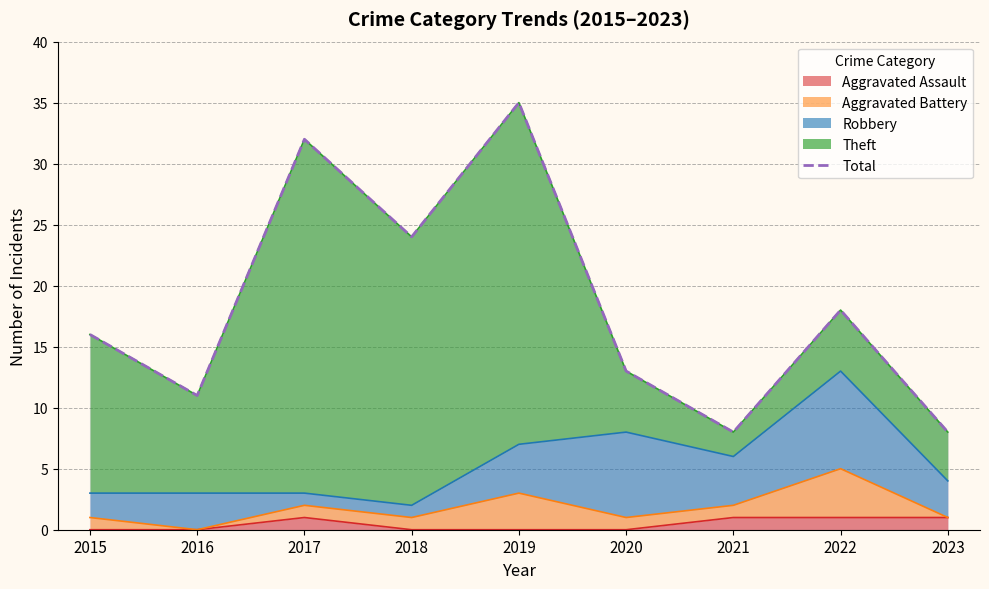

True or false: the data has more than 2 interior local peaks.

True